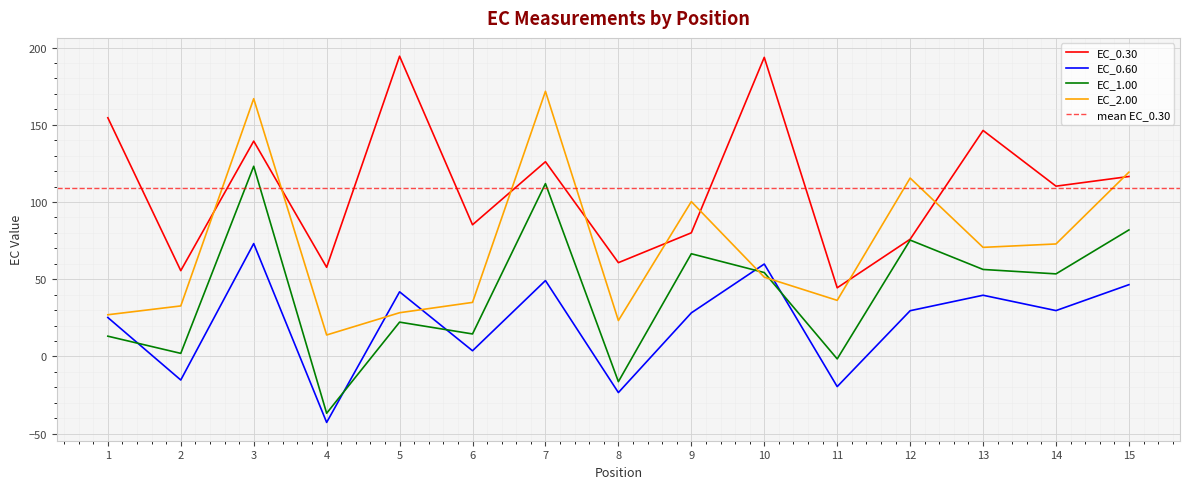

True or false: EC_1.00 has more than 0 interior local peaks.

True